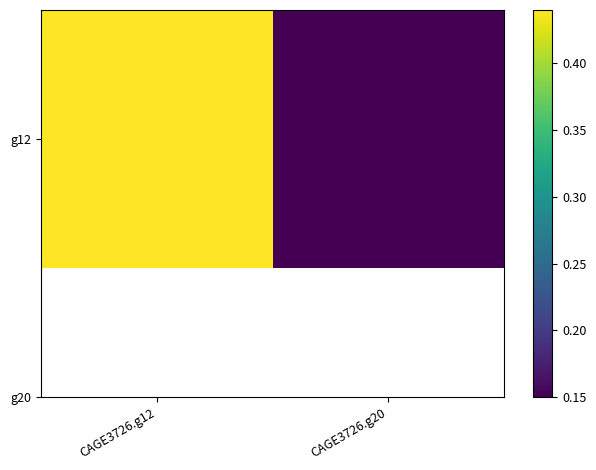

List the labels in order of value, smallest first.

CAGE3726.g20, CAGE3726.g12